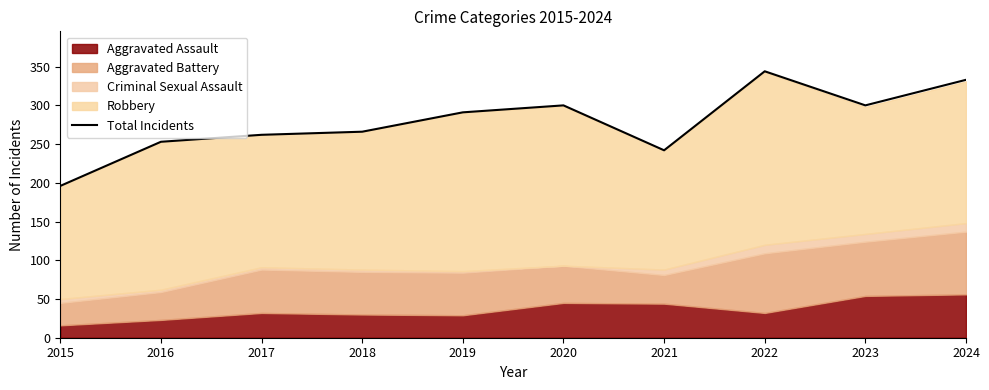

Which has a higher value, 2020 or 2017?

2020